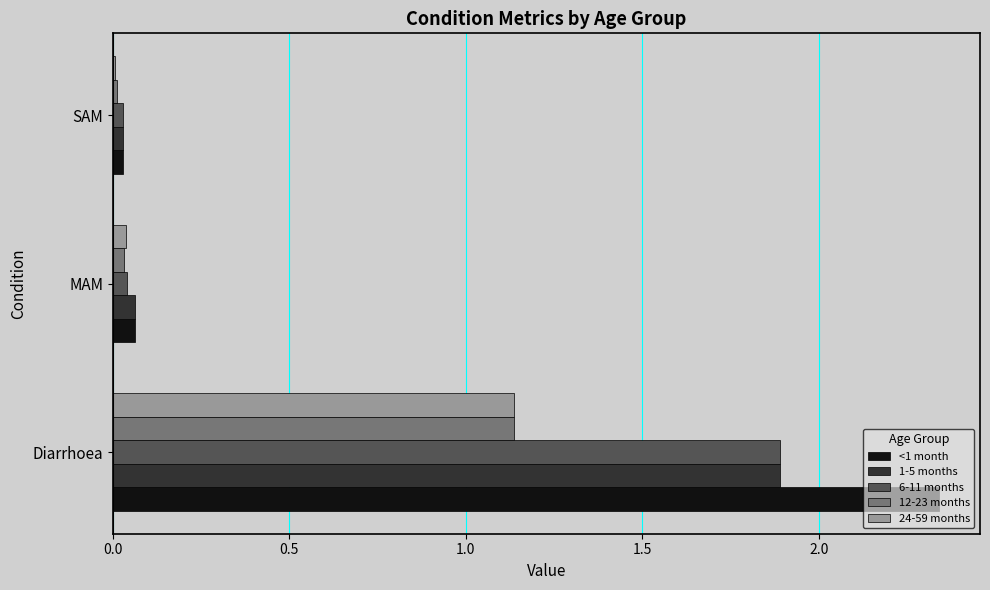

What is the highest value of the 6-11 months series?

1.9